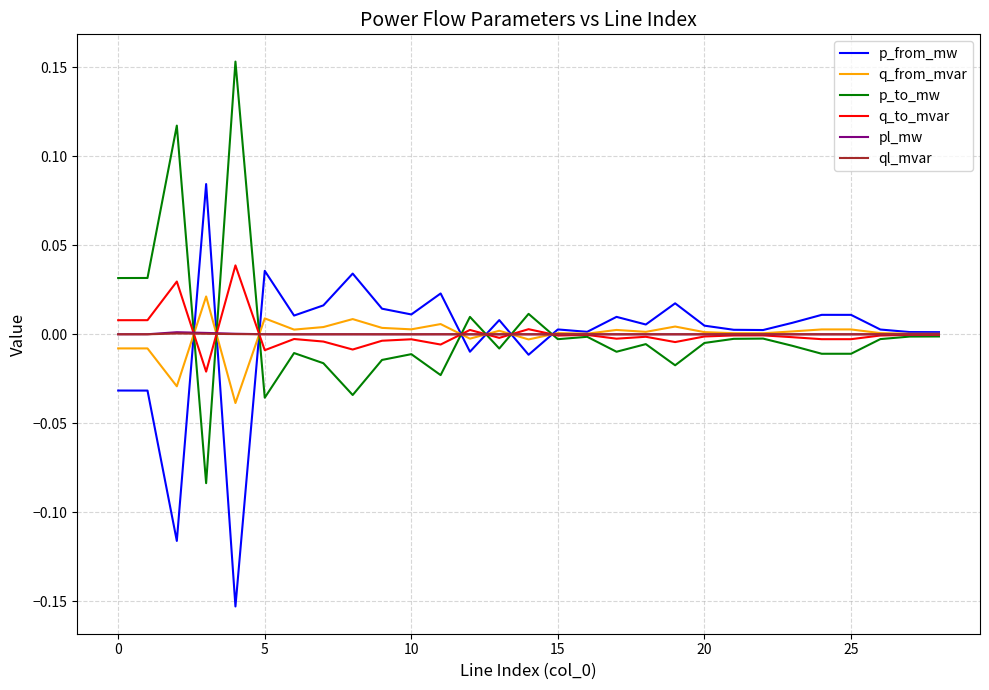

Does the chart have visible grid lines?

Yes